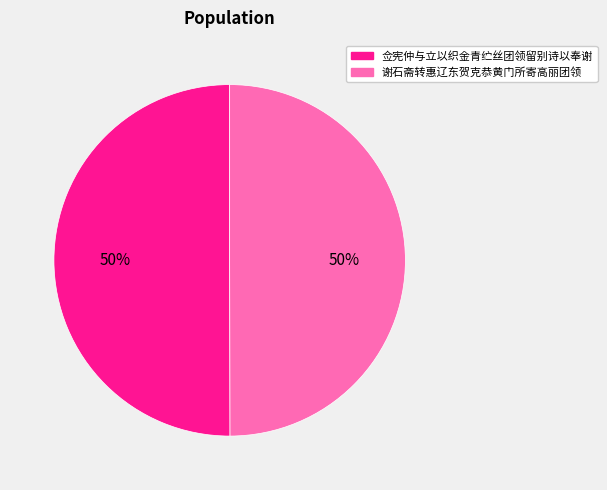

Is it true that 佥宪仲与立以织金青纻丝团领留别诗以奉谢 is 50% of the pie?

True